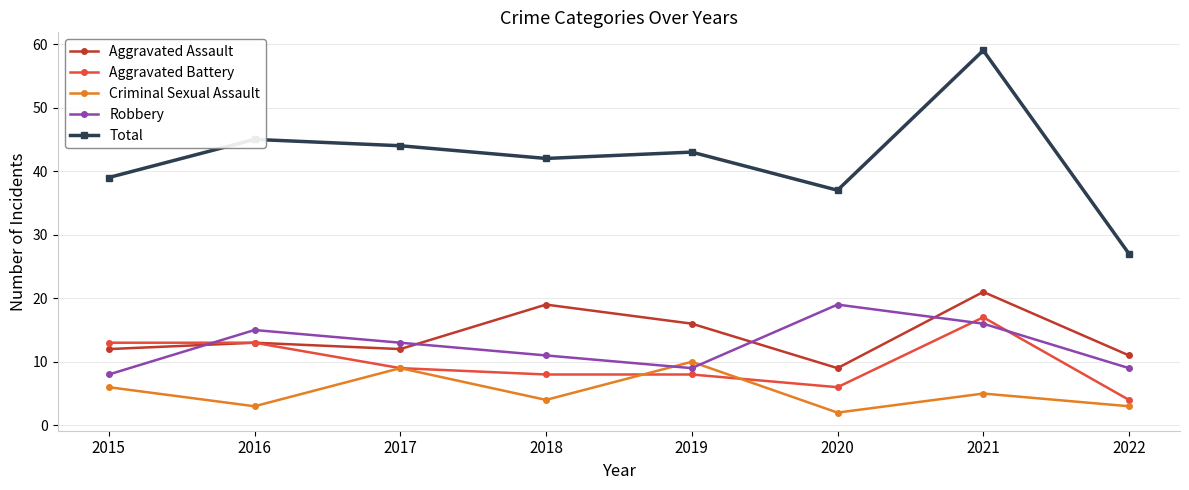

Rank the series at 2019 from highest to lowest value.

Total, Aggravated Assault, Criminal Sexual Assault, Robbery, Aggravated Battery